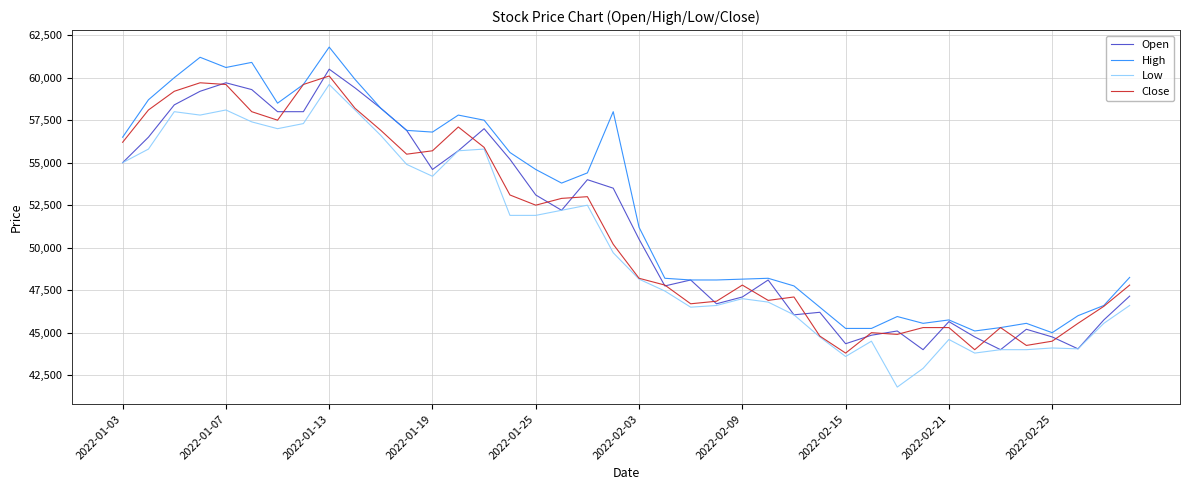

Which series has the largest total across all categories?

High